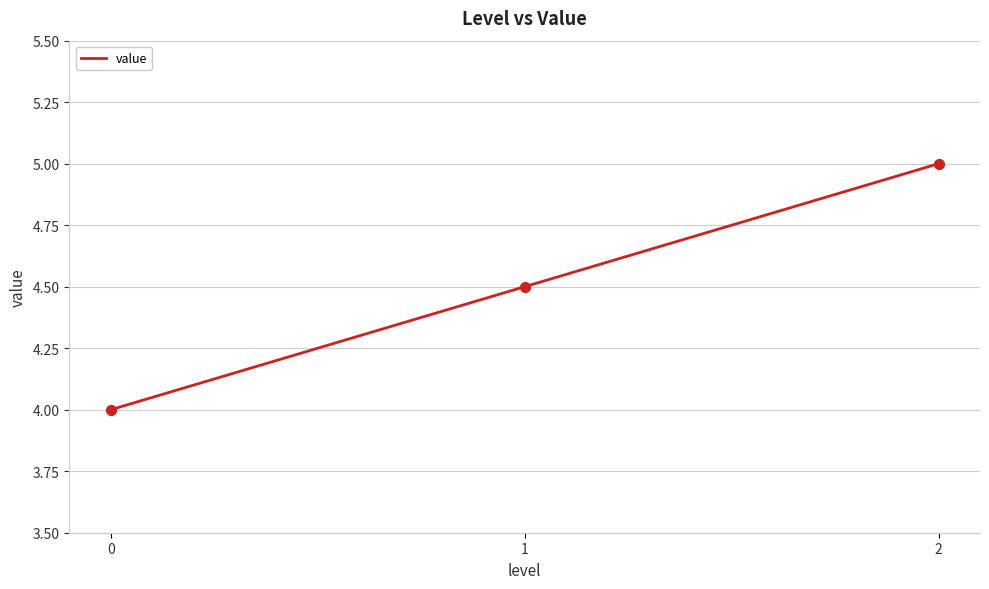

What is the ratio of the value at 0 to the value at 1?

0.9